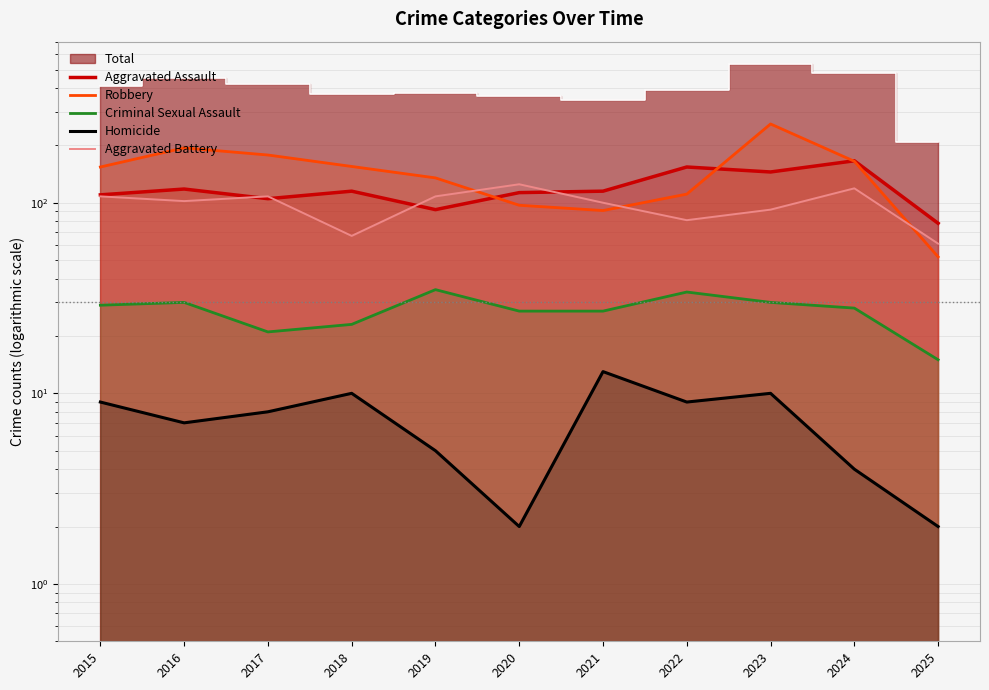

Is the value of Aggravated Assault at 2020 greater than the value of Criminal Sexual Assault at 2025?

Yes